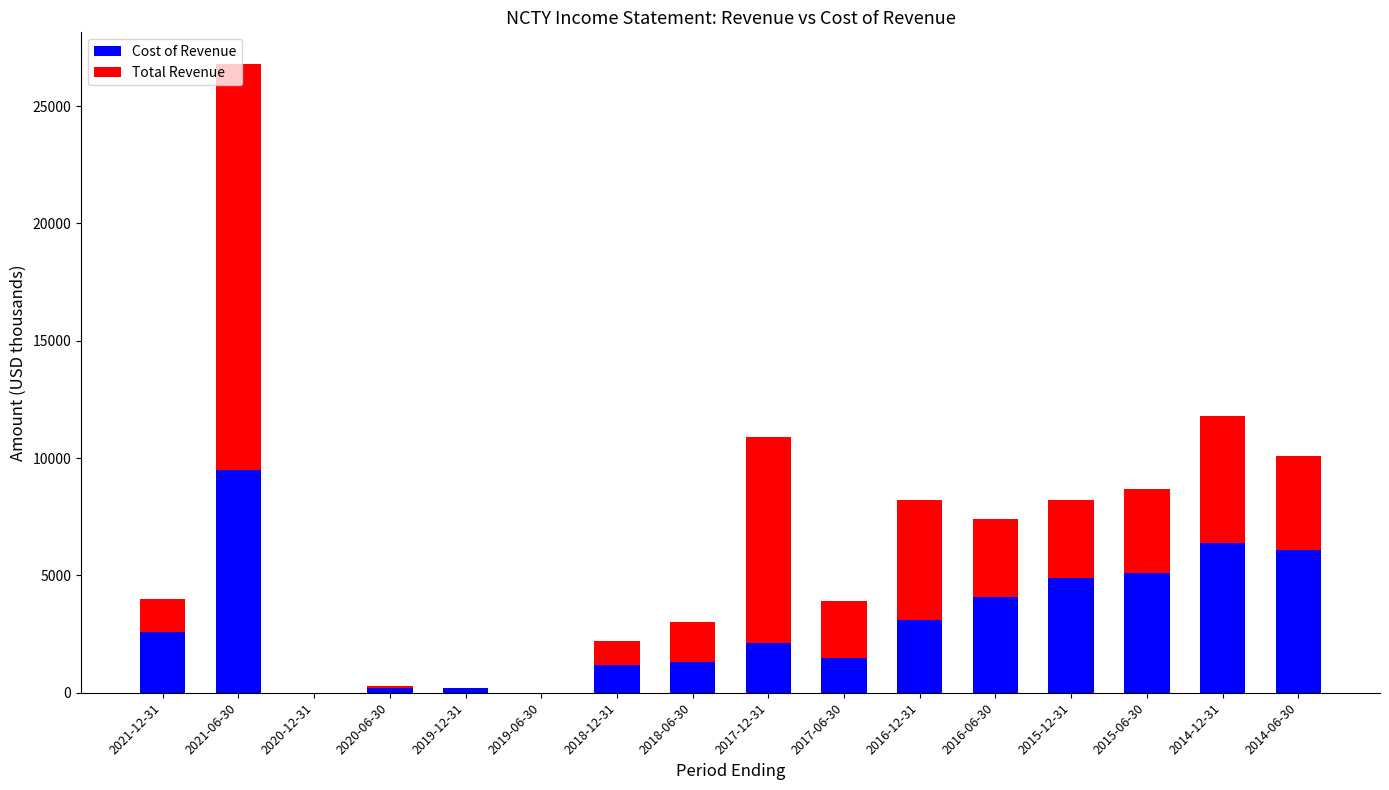

How many series are shown in this chart?

2